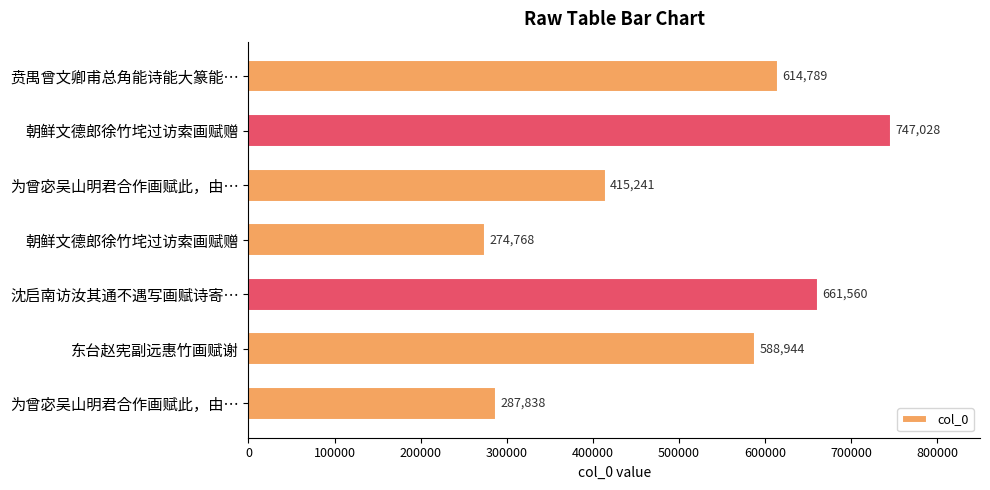

What is the maximum value shown in the chart?

747028